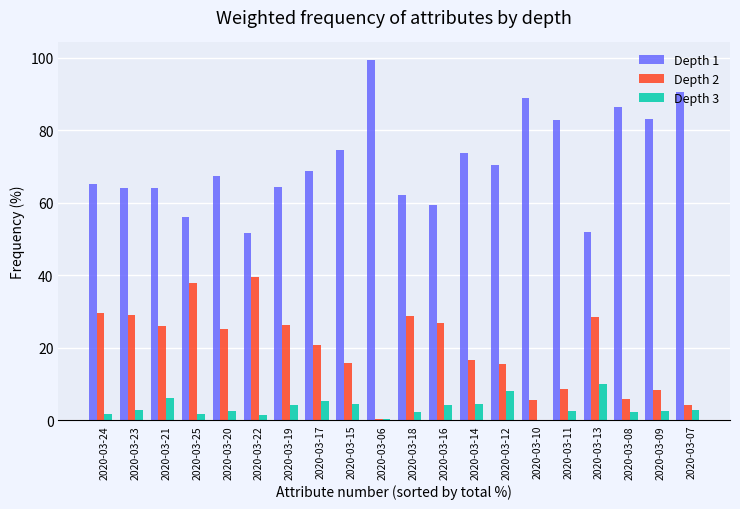

The Depth 1 series shows 16.9 at 2020-03-21. True or false?

False